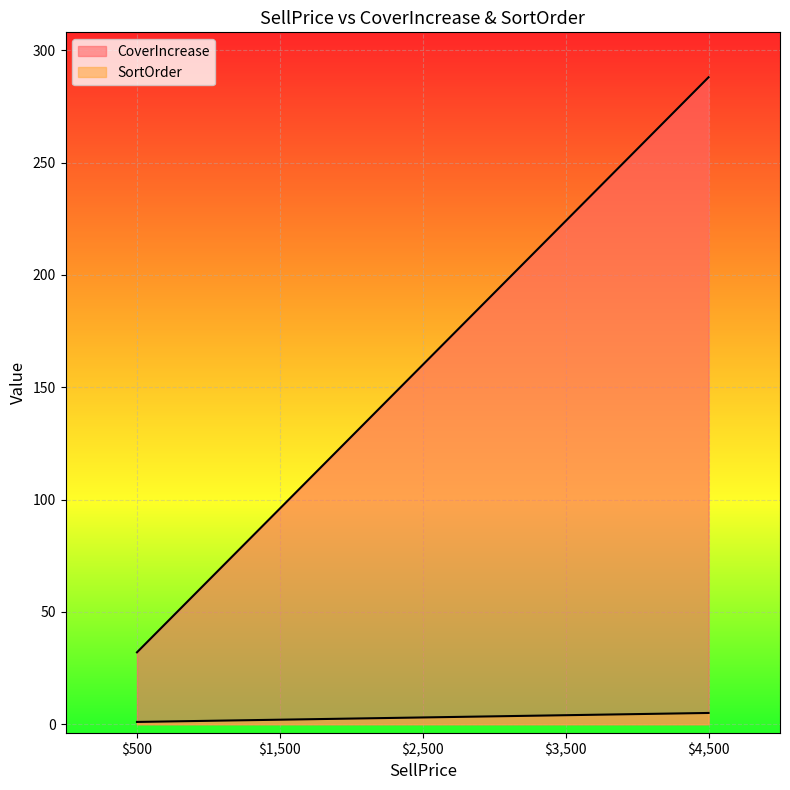

Between $2,500 and $1,500, which is larger?

$2,500